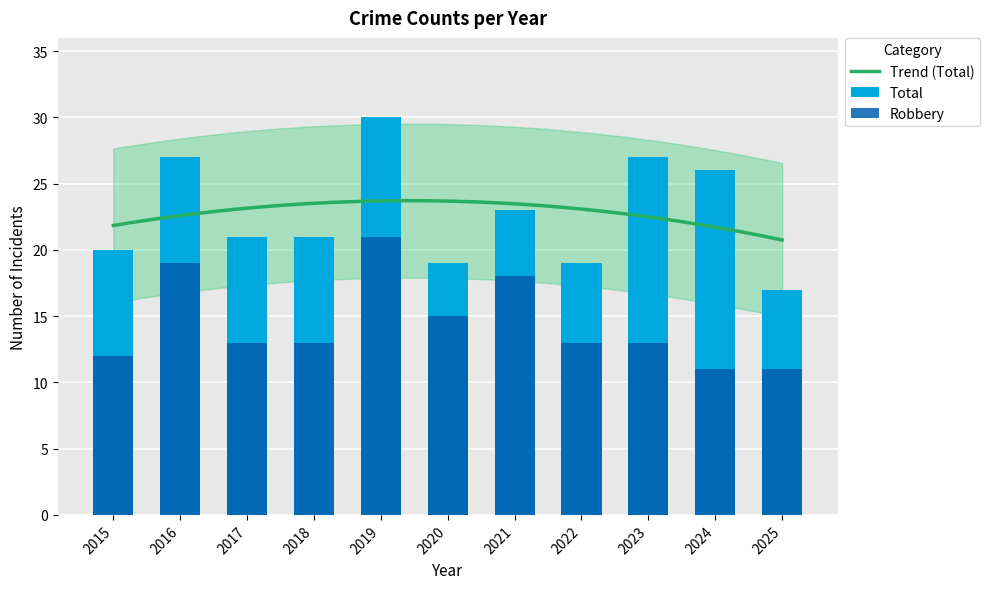

How many bars are there in total?

22